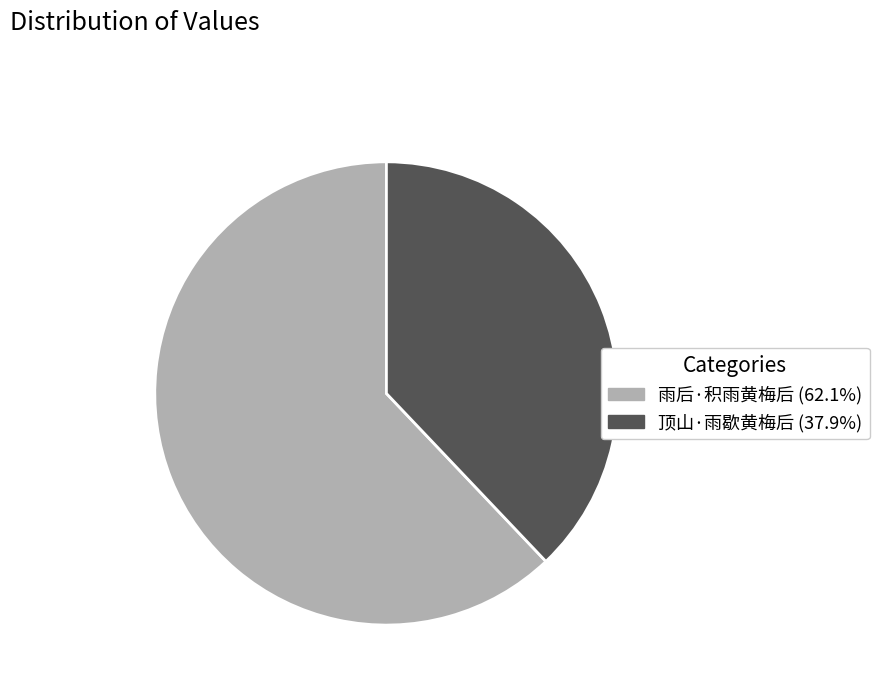

Combined, do 顶山·雨歇黄梅后 (37.9%) and 雨后·积雨黄梅后 (62.1%) account for over 50%?

Yes